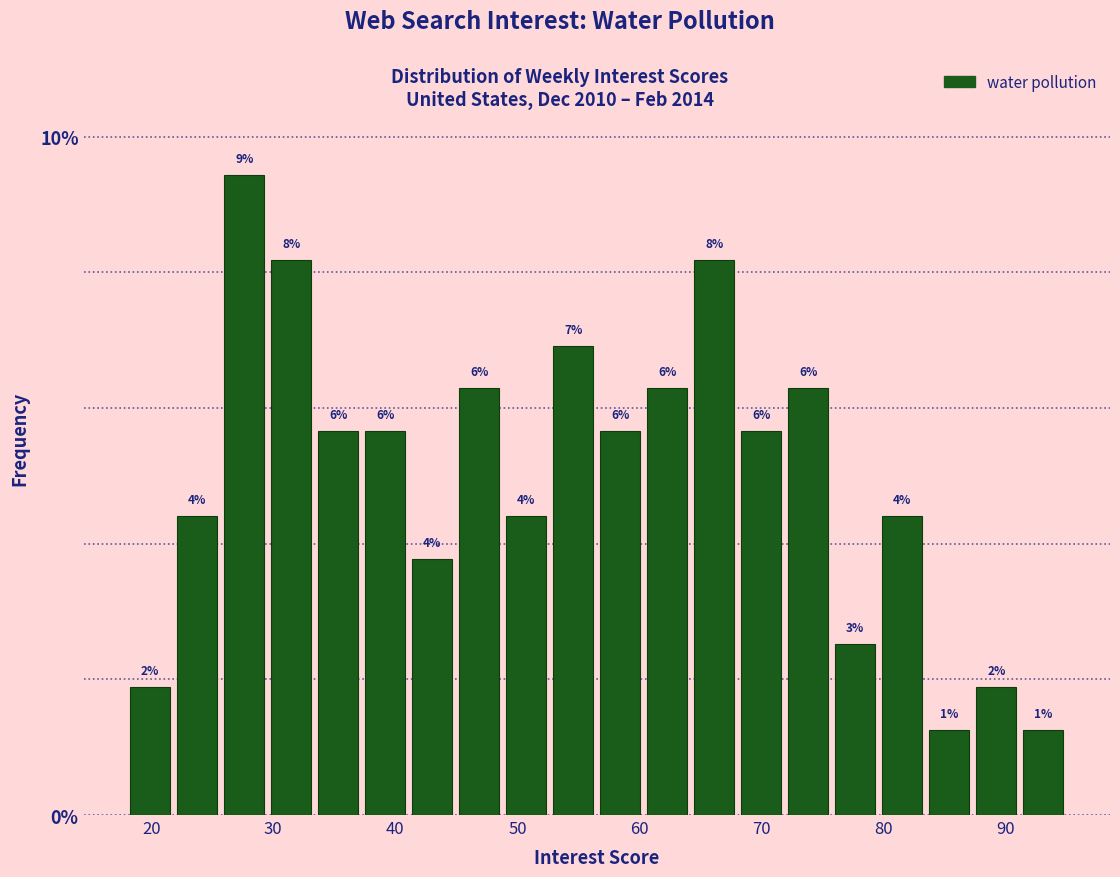

Read against the x-axis, roughly where is the centre of the tallest bar?

28